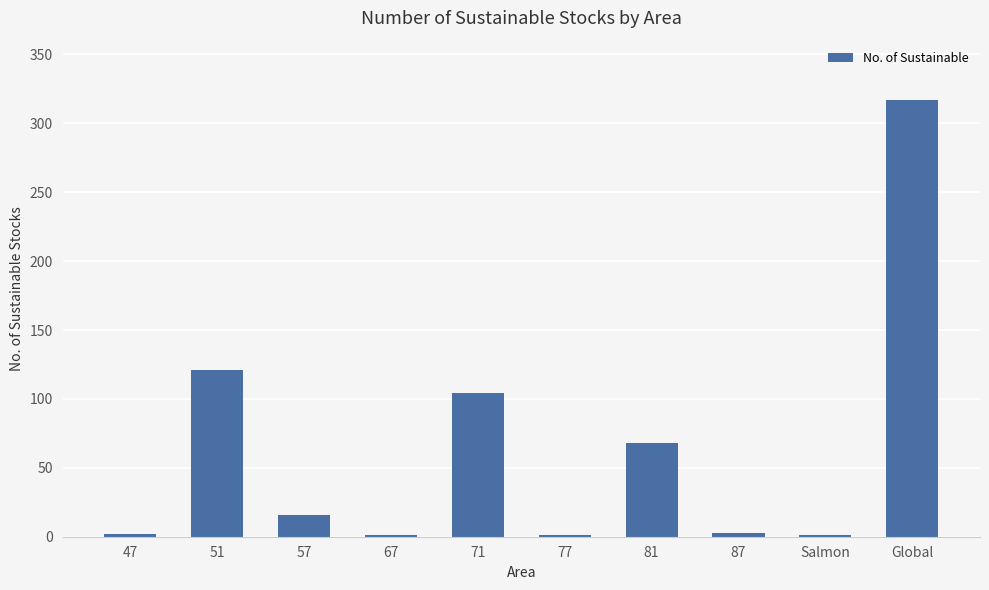

What is the maximum value shown in the chart?

317